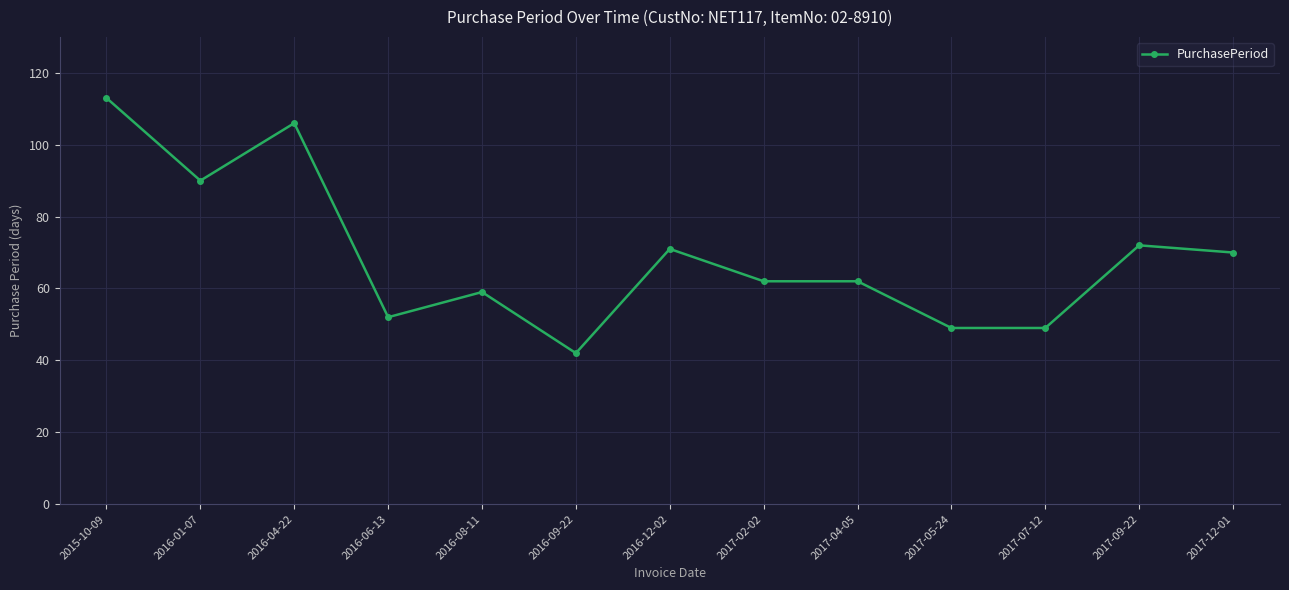

What is the label of the 4th point from the left?

2016-06-13